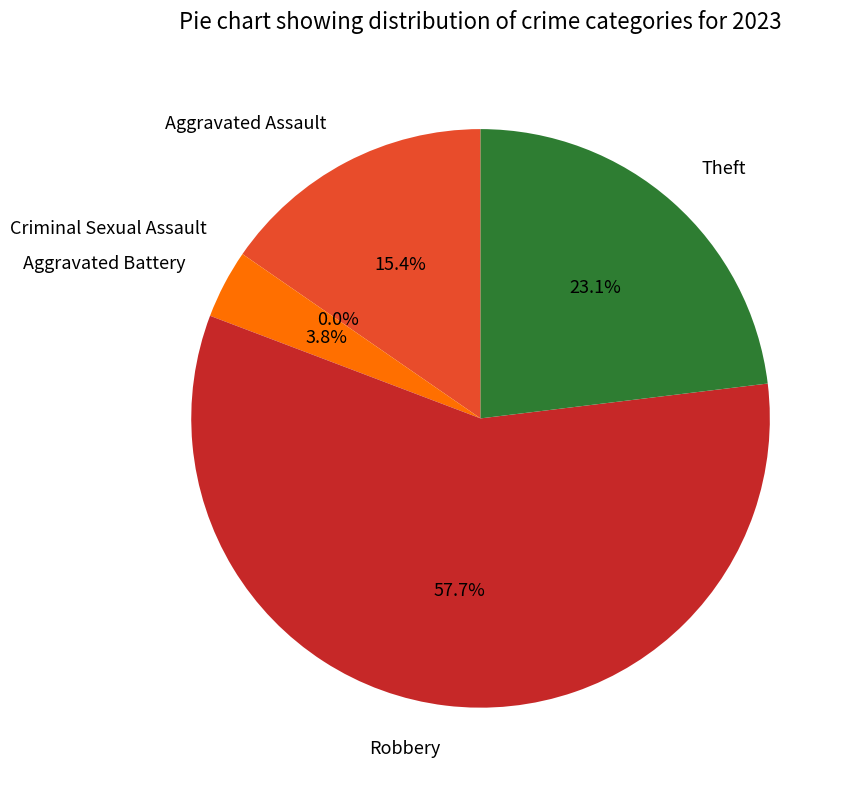

The Theft slice represents 13% of the pie. True or false?

False